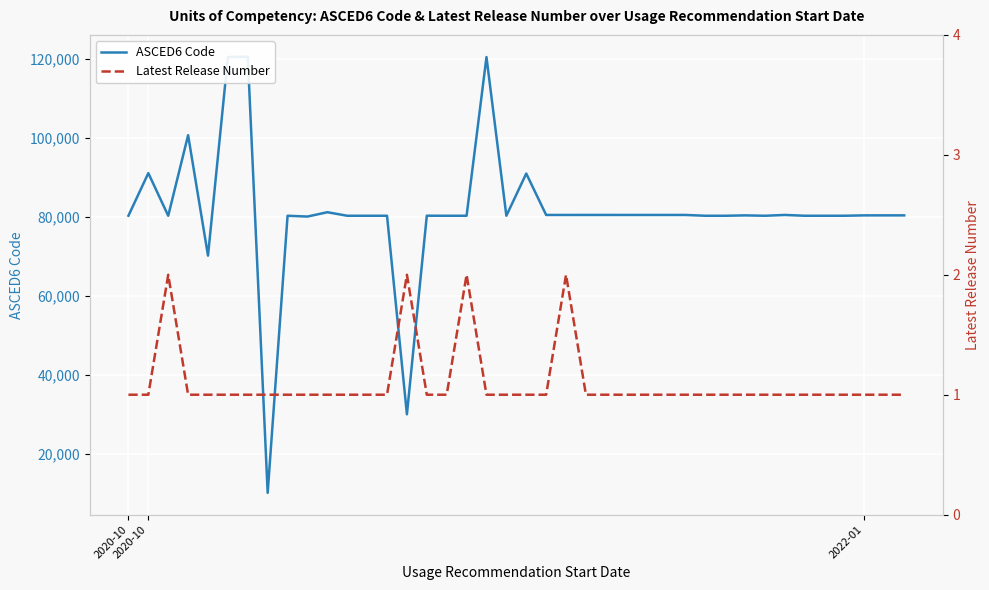

How many lines are shown in the chart?

2